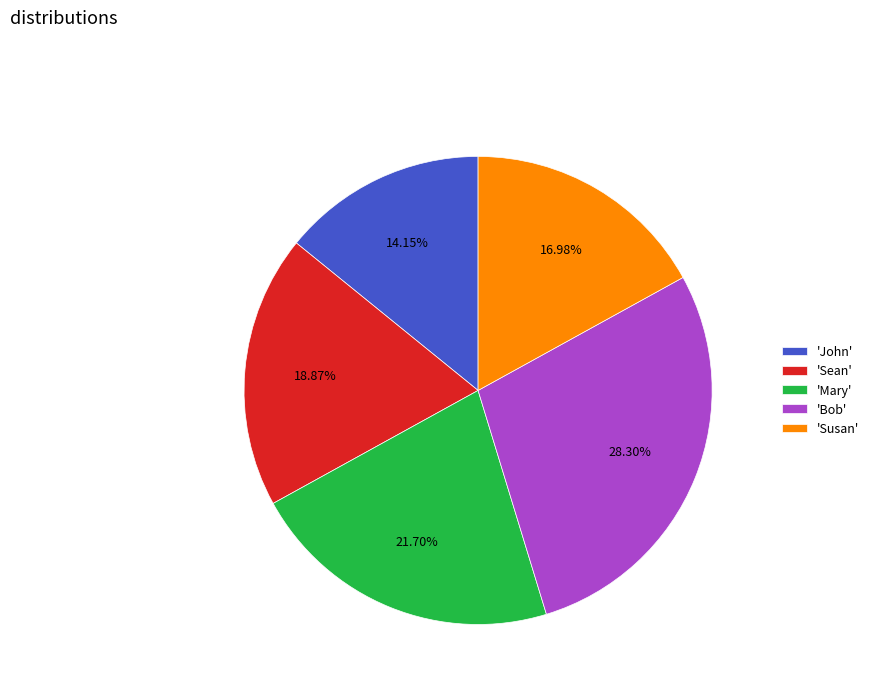

What is the smallest slice in the pie chart?

'John'